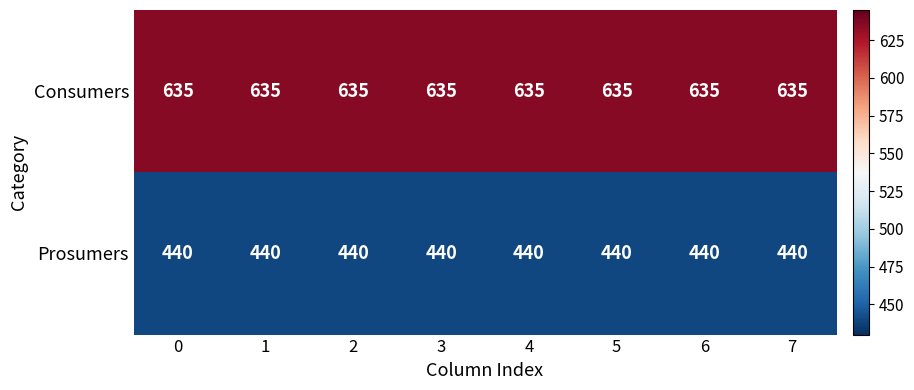

What is the difference between the highest and lowest values at 6?

195